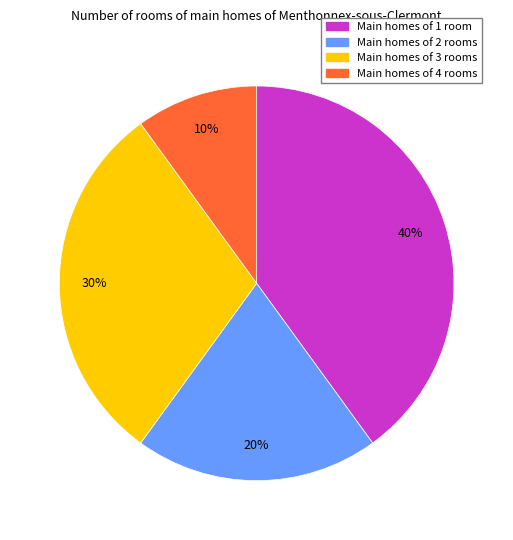

To the nearest percent, what portion does Main homes of 3 rooms represent?

30%